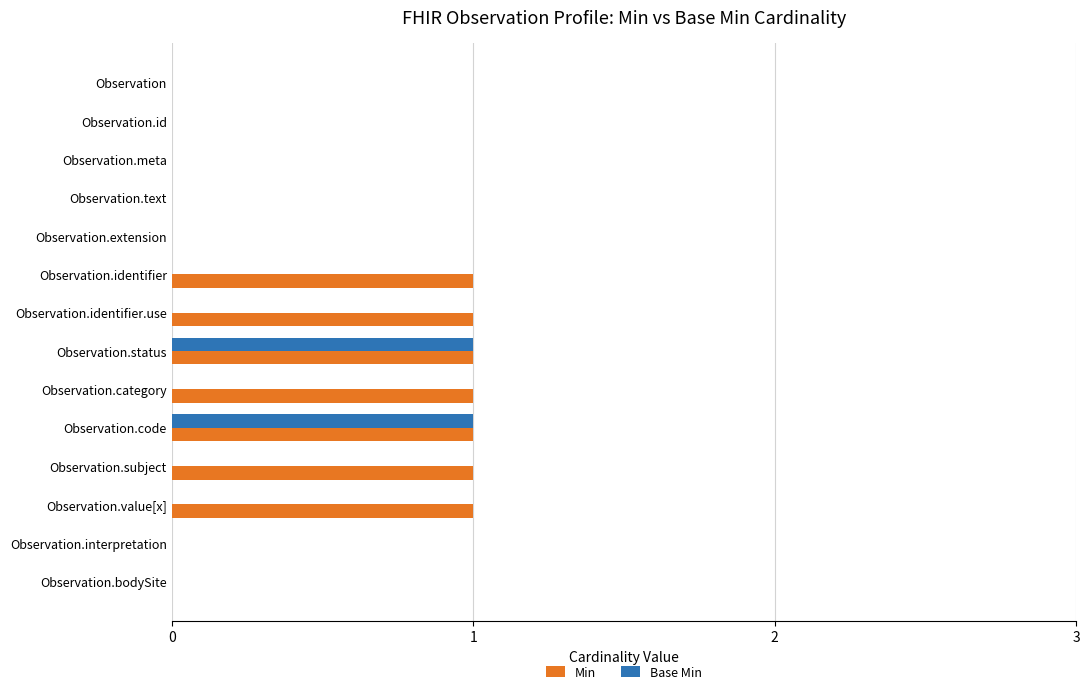

True or false: Base Min has a value of -1 at Observation.meta.

False